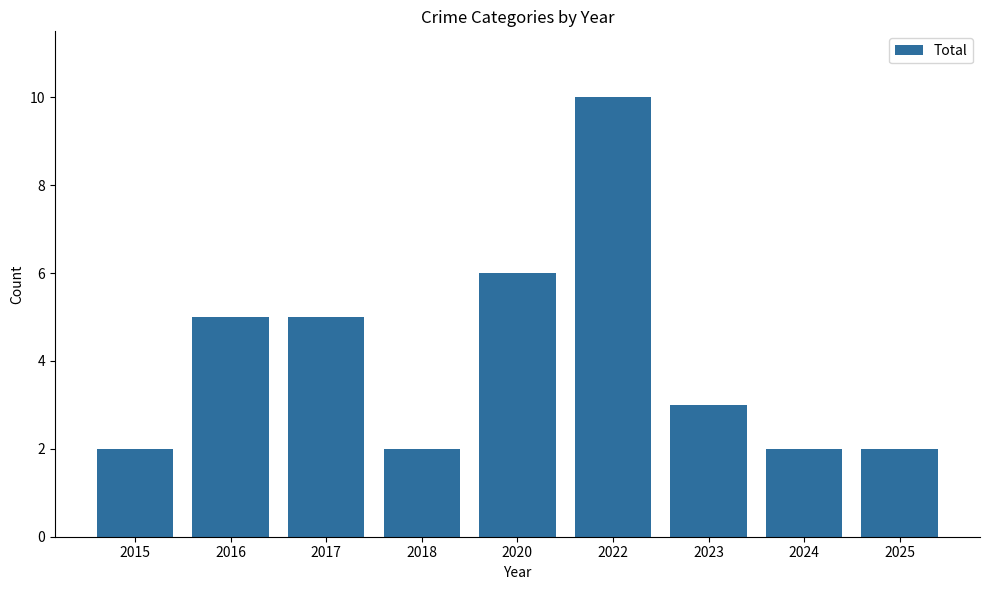

Where is the data nearest to the value 6?

2020